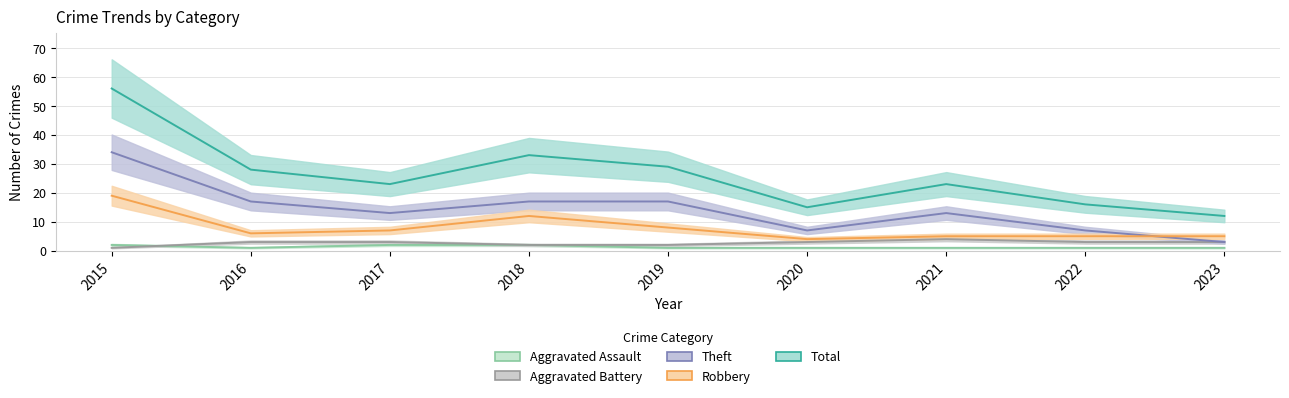

How many lines are shown in the chart?

5